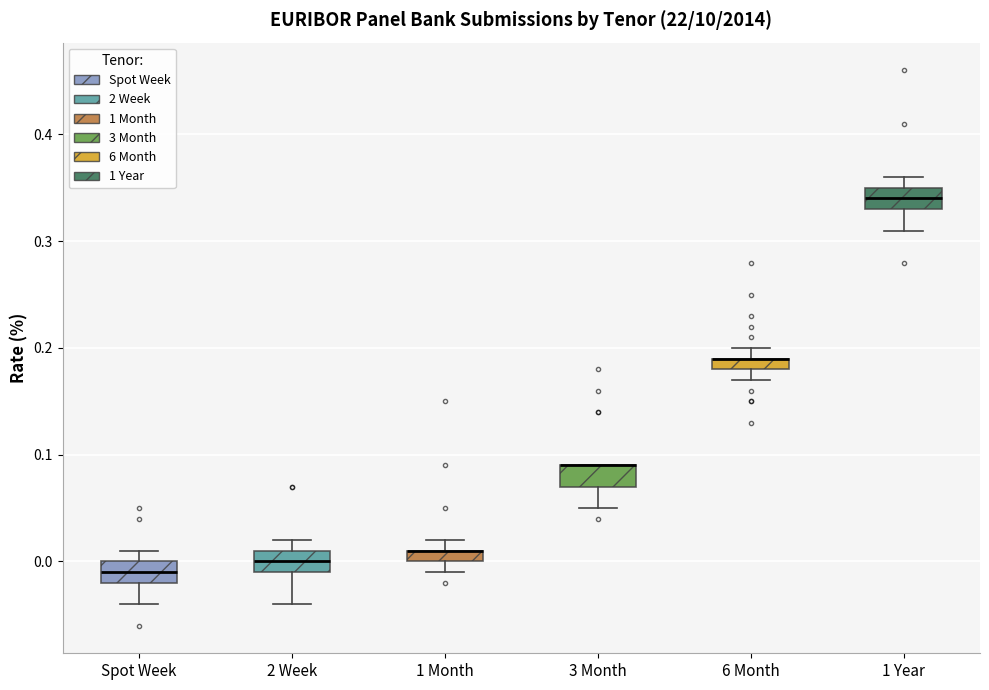

Where is the upper edge of the box for 1 Month on the y-axis? The values are not printed on the chart, so give them approximately, as read against the axis.

0.01